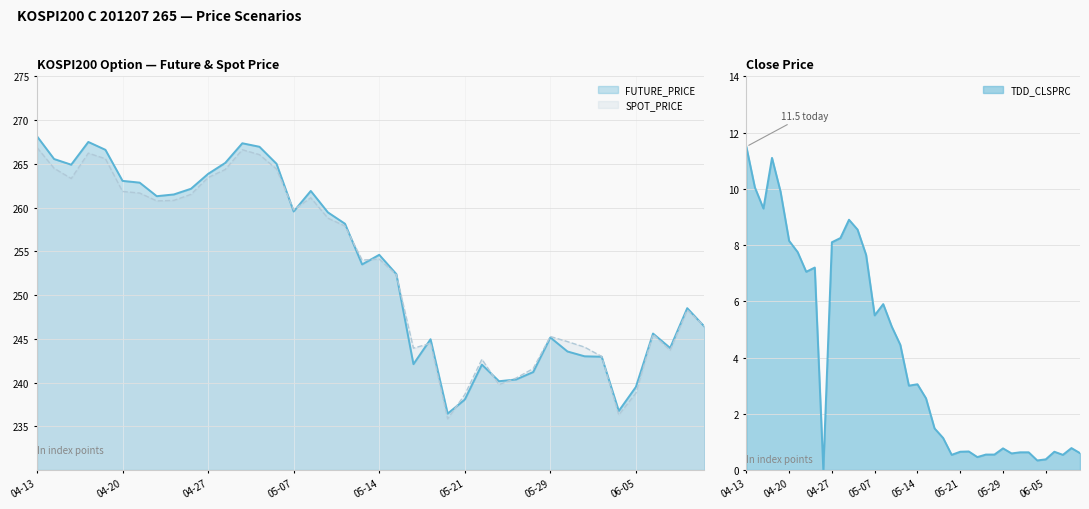

In TDD_CLSPRC, how many points are lower than both neighbors (excluding endpoints)?

10